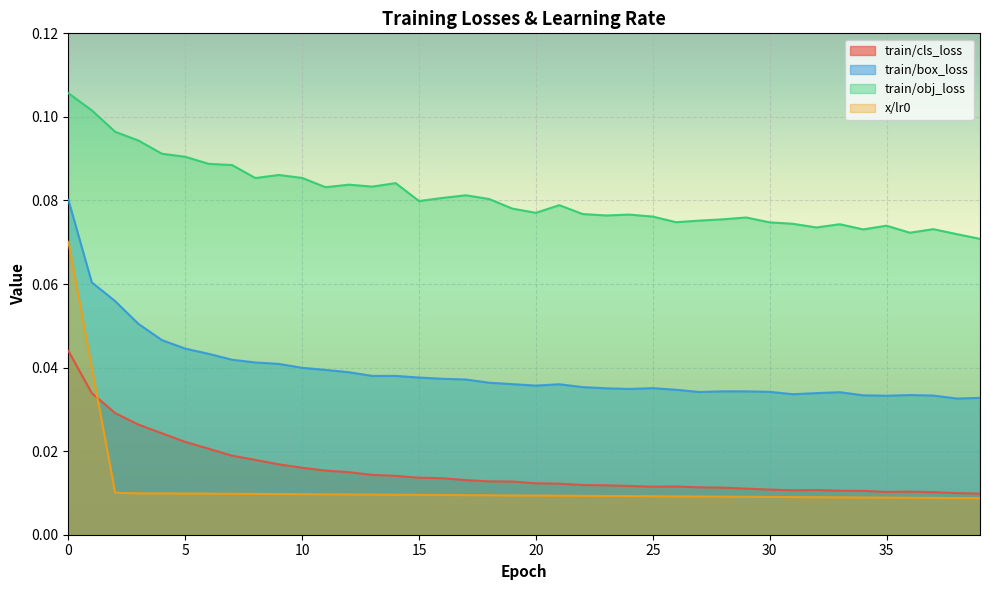

Is the value of x/lr0 at 29 greater than the value of train/box_loss at 10?

No